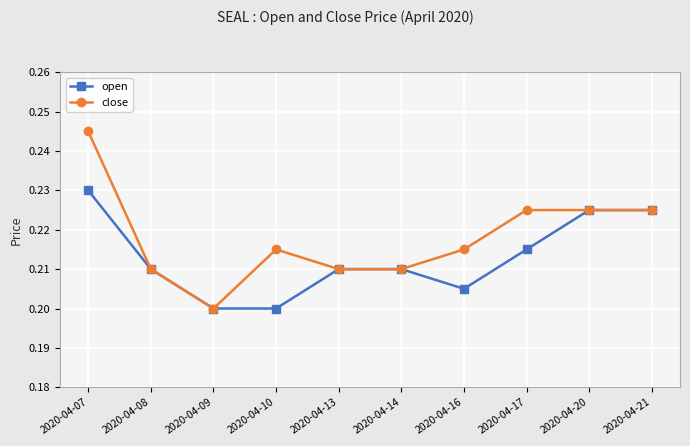

Does the chart have visible grid lines?

Yes